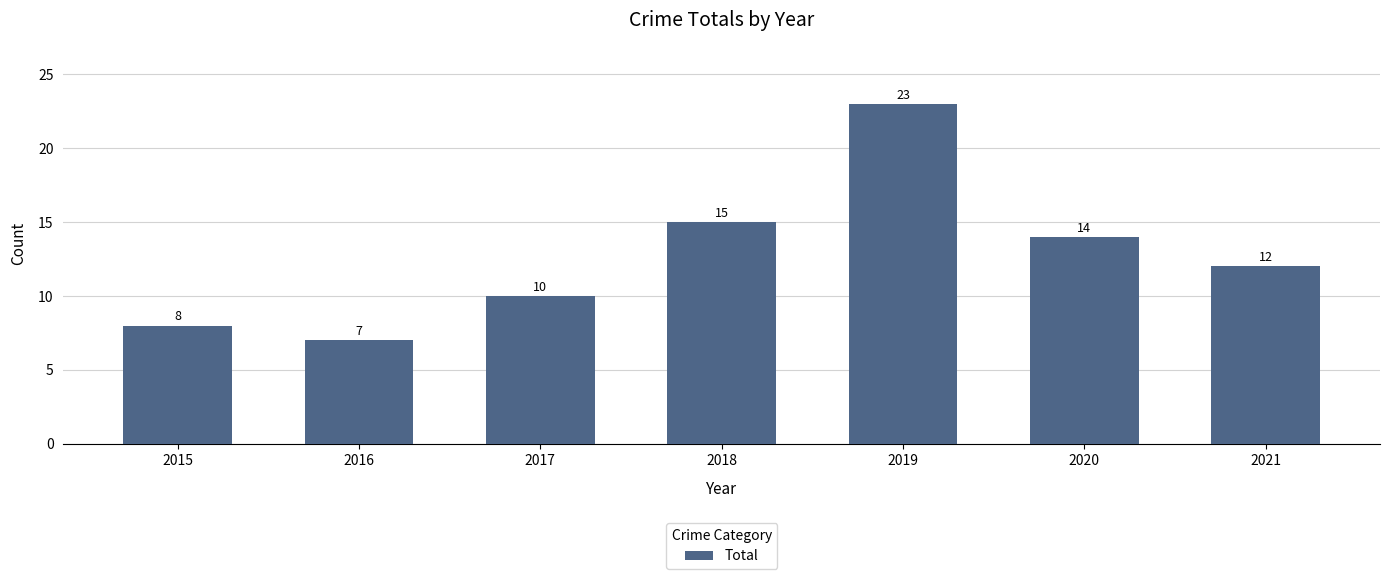

What is the value of the 1st bar from the left?

8